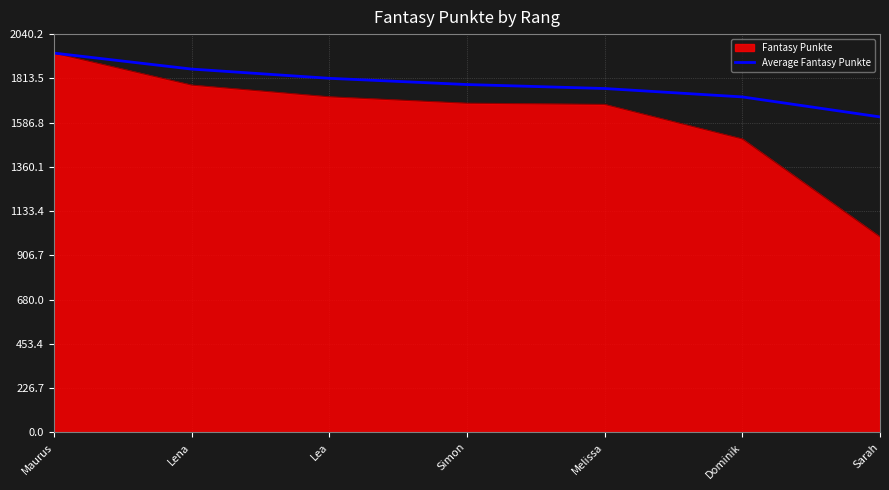

Rank the series by their average value, from highest to lowest.

Average Fantasy Punkte, Fantasy Punkte